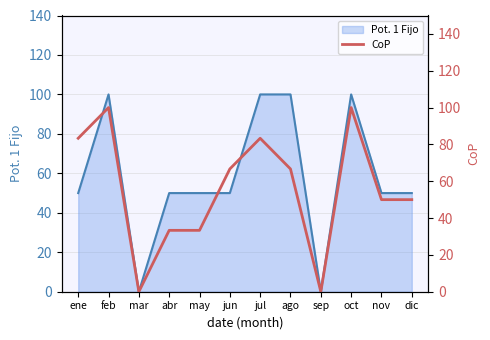

Which has a higher value, jul or mar?

jul